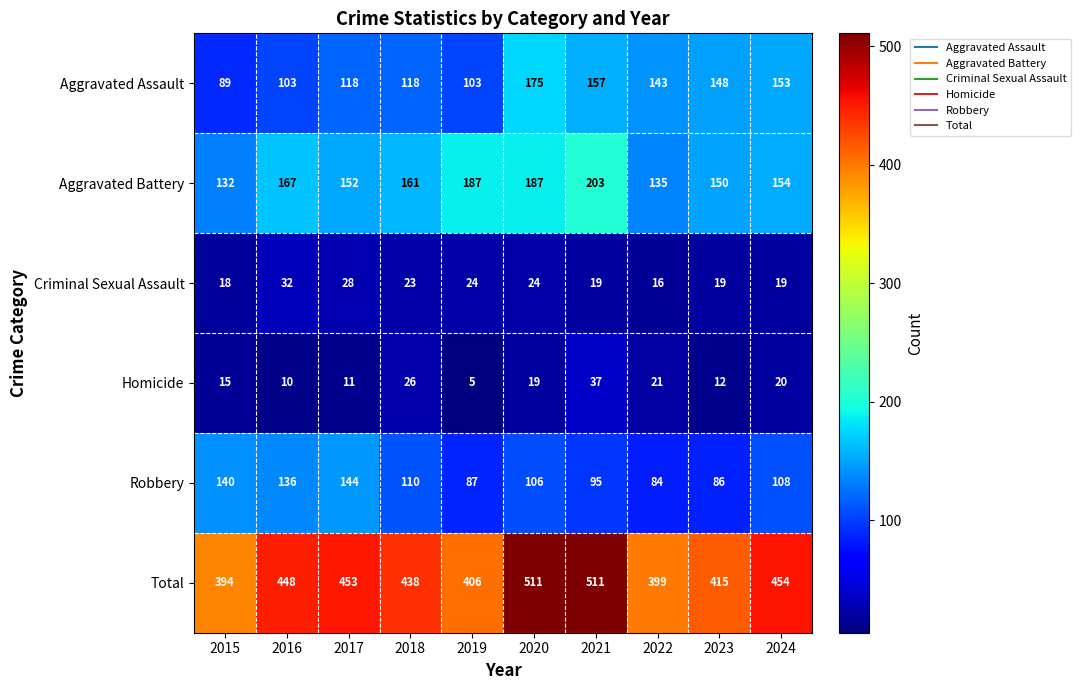

What is the average value of the Aggravated Assault series?

131